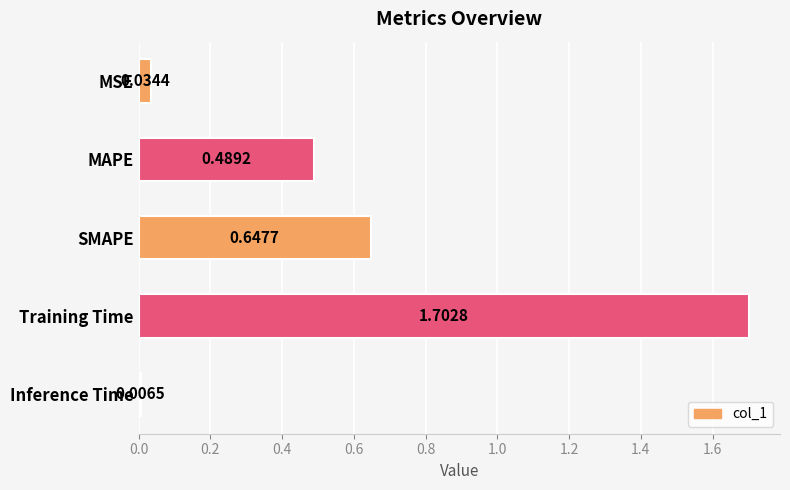

What is the change in value from MSE to MAPE?

+0.5